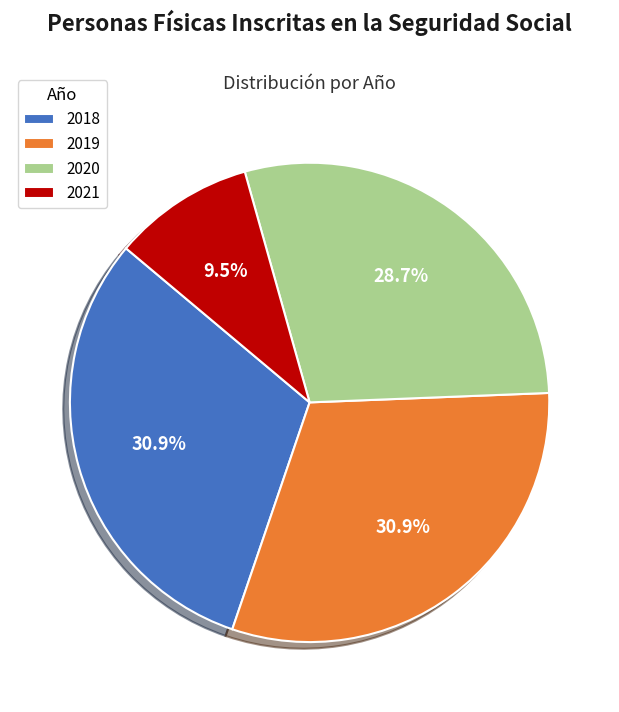

Is 2019 the majority of the pie?

No